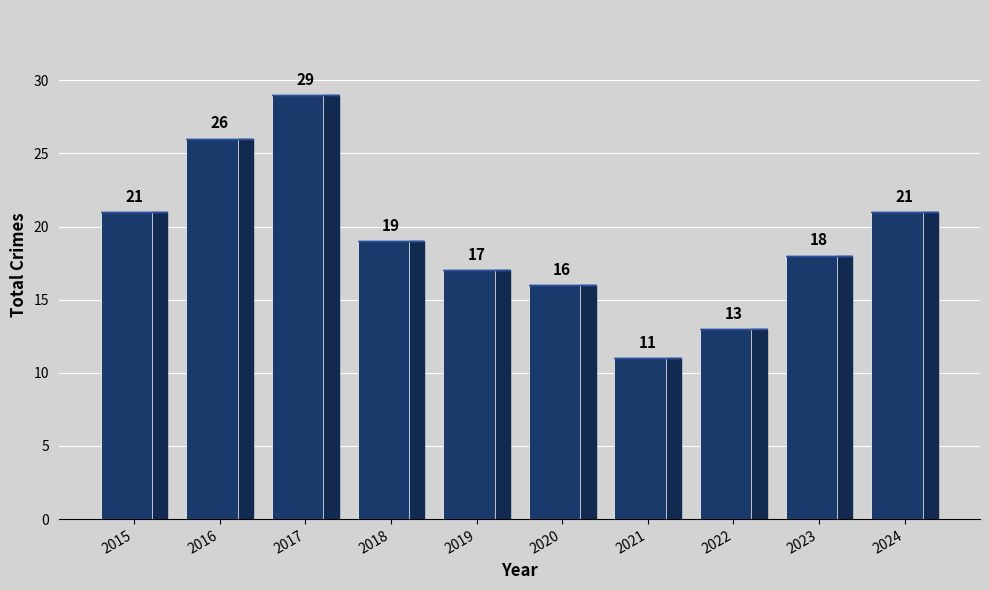

The chart shows a value of 21 at 2024. True or false?

True